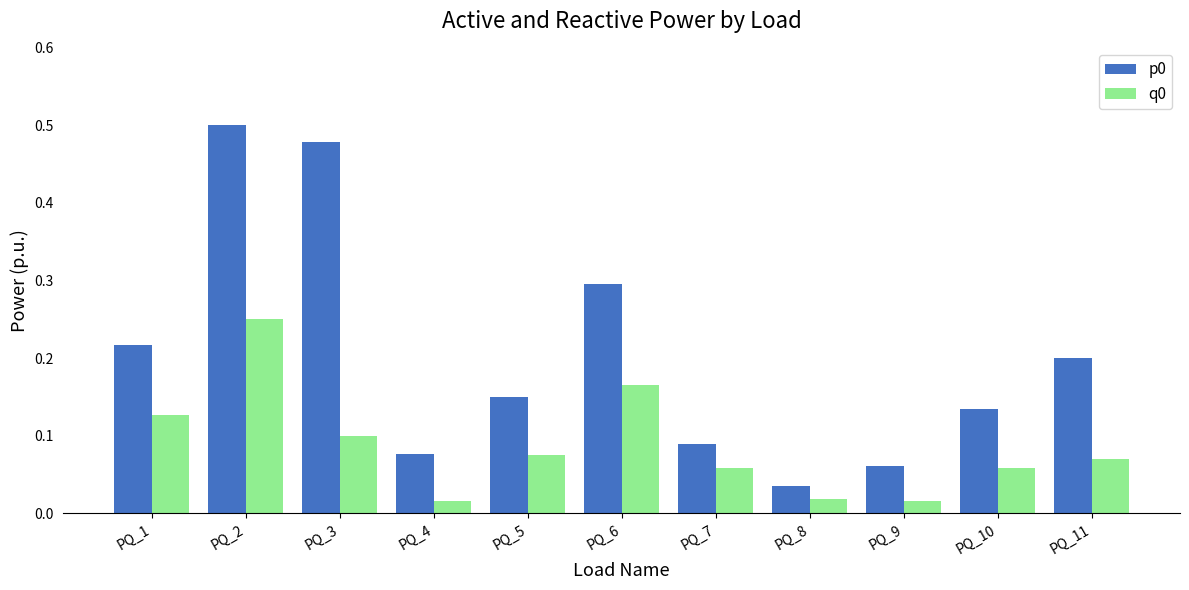

The q0 series shows 0.0 at PQ_7. True or false?

False